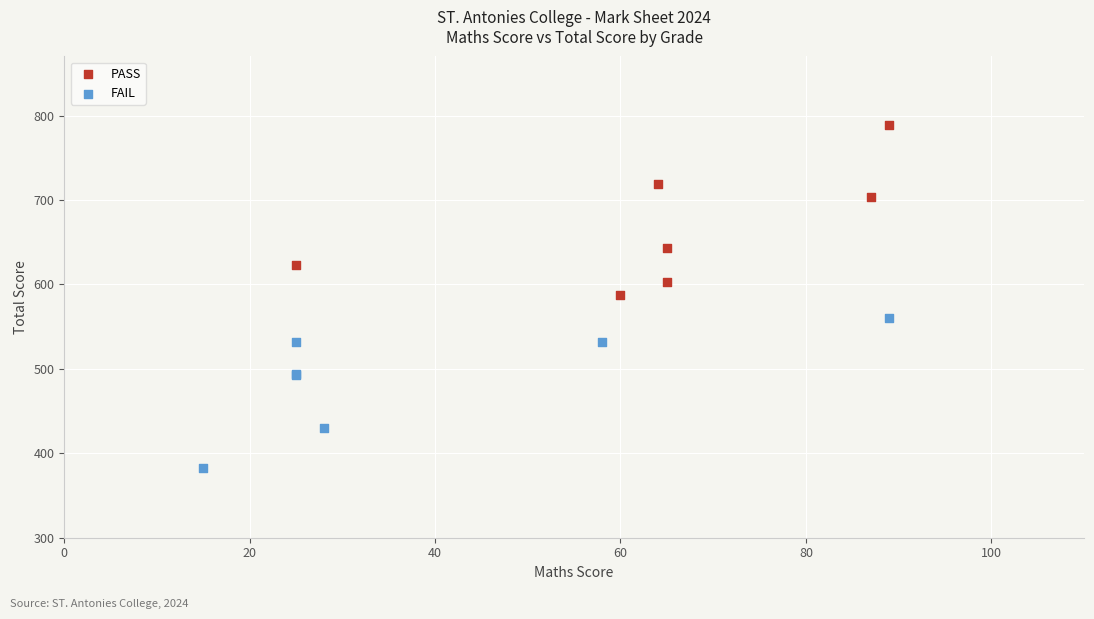

Which series reaches the maximum Y coordinate?

PASS